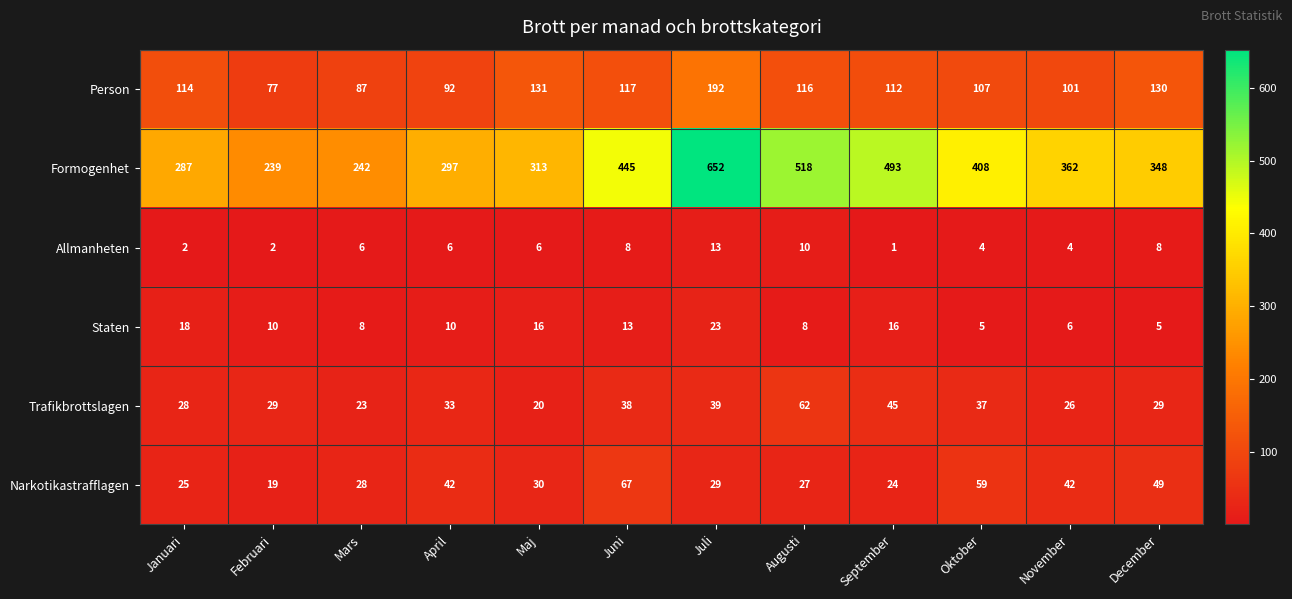

What is the sum of the Person values at November and Februari?

178